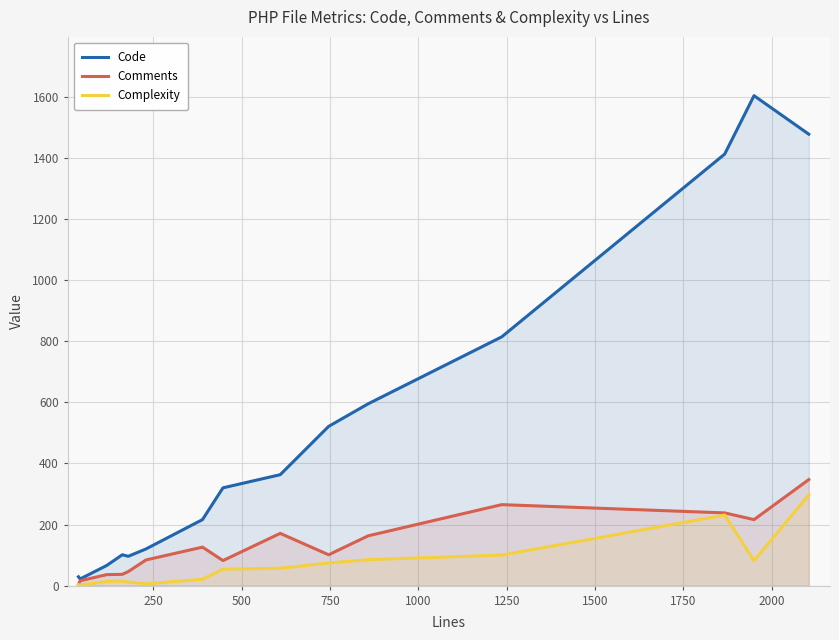

Which series has the largest total across all categories?

Code